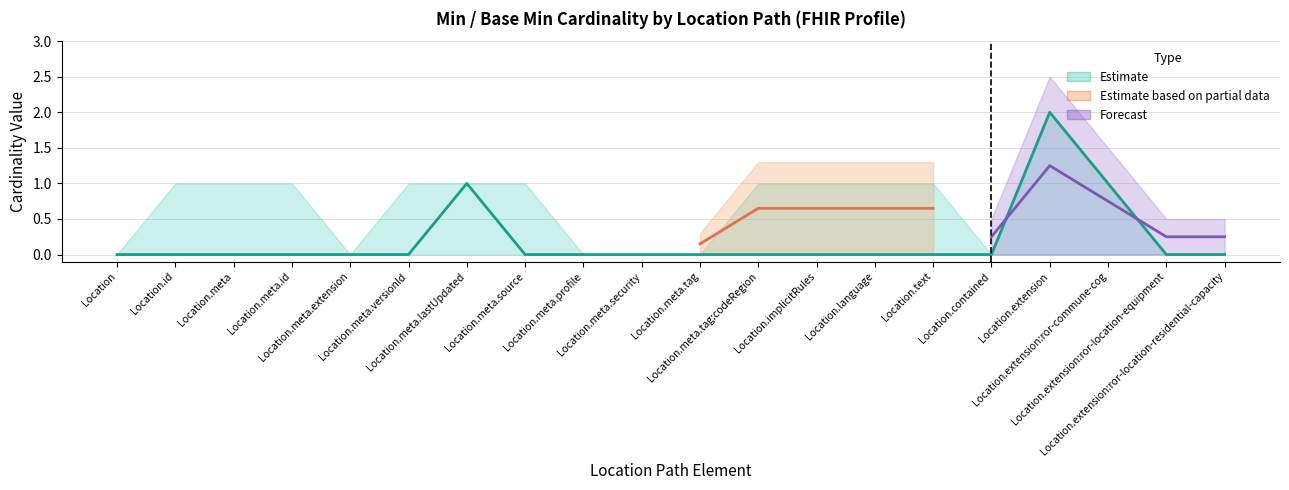

How many interior local peaks does the max_min_values series have?

1